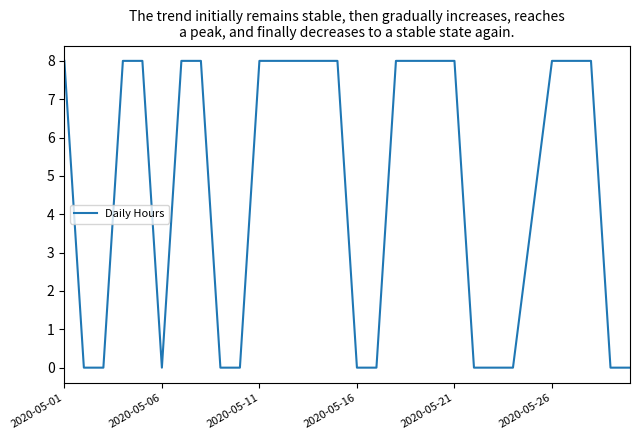

What is the difference between the maximum and second lowest values?

8